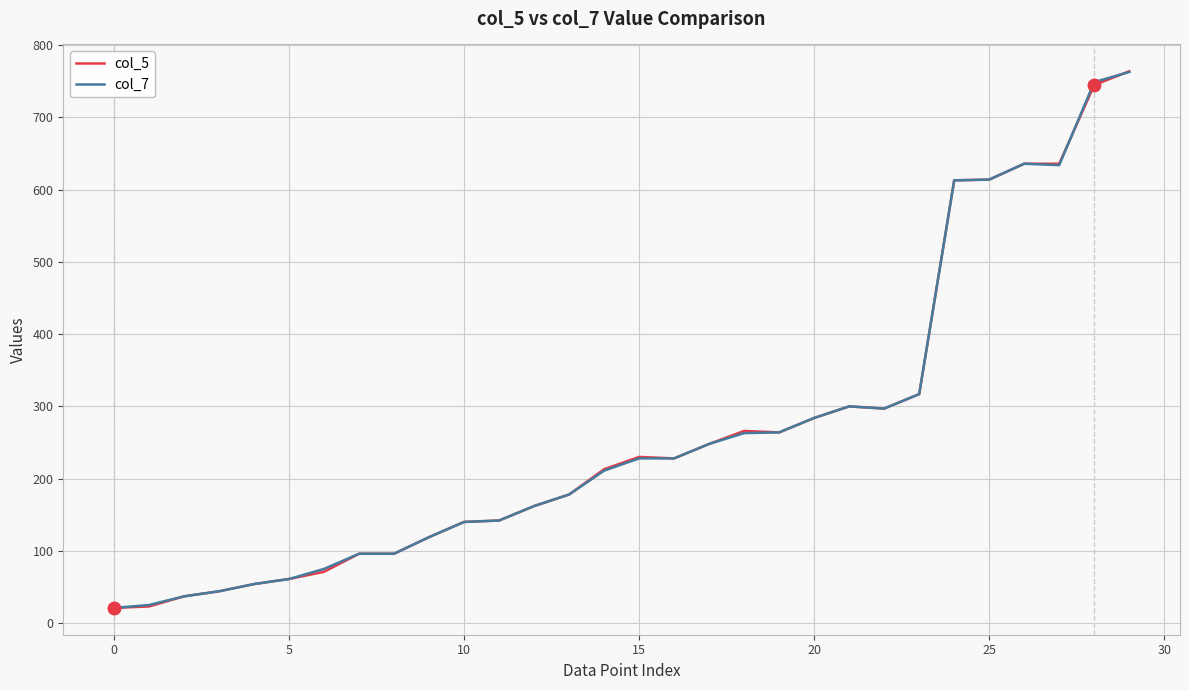

Does the chart have visible grid lines?

Yes